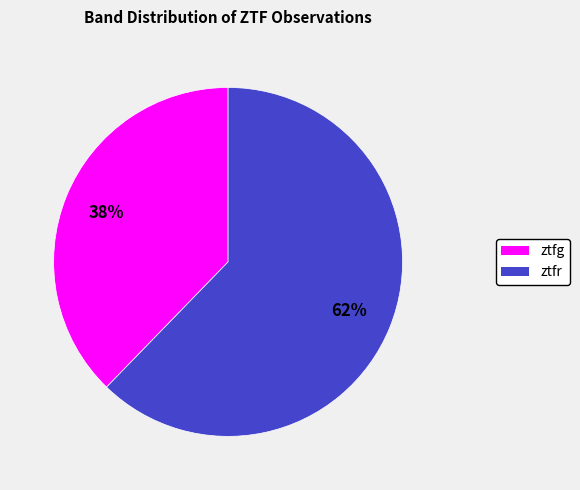

Do ztfr and ztfg together represent more than half of the pie?

Yes